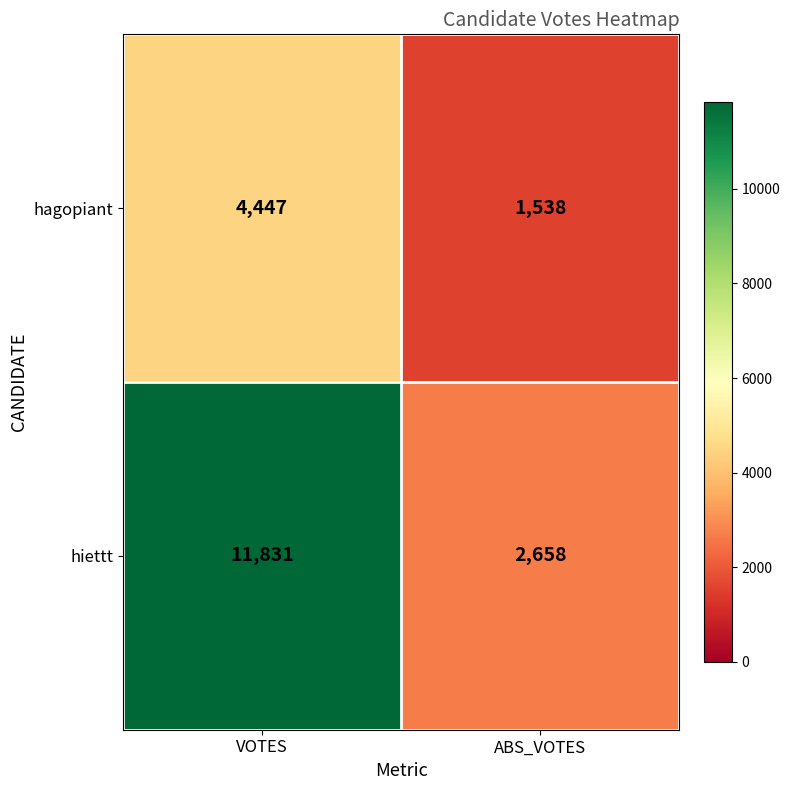

What is the smallest value displayed?

1538